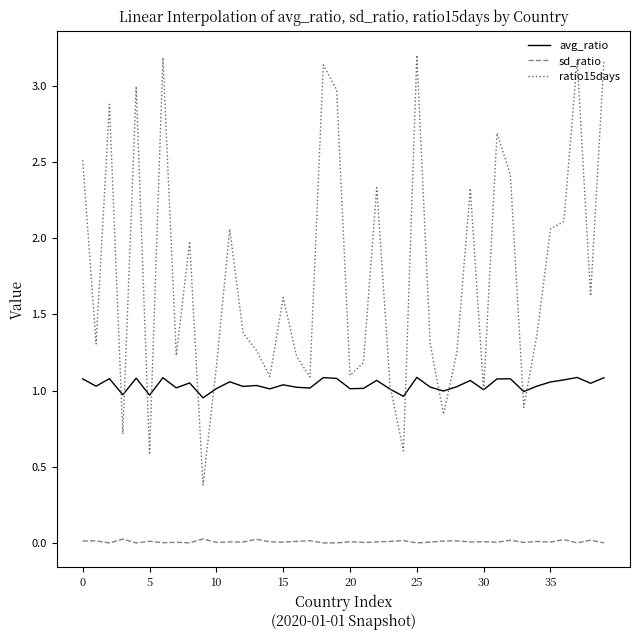

What is the difference between the maximum and minimum values in the ratio15days series?

2.8